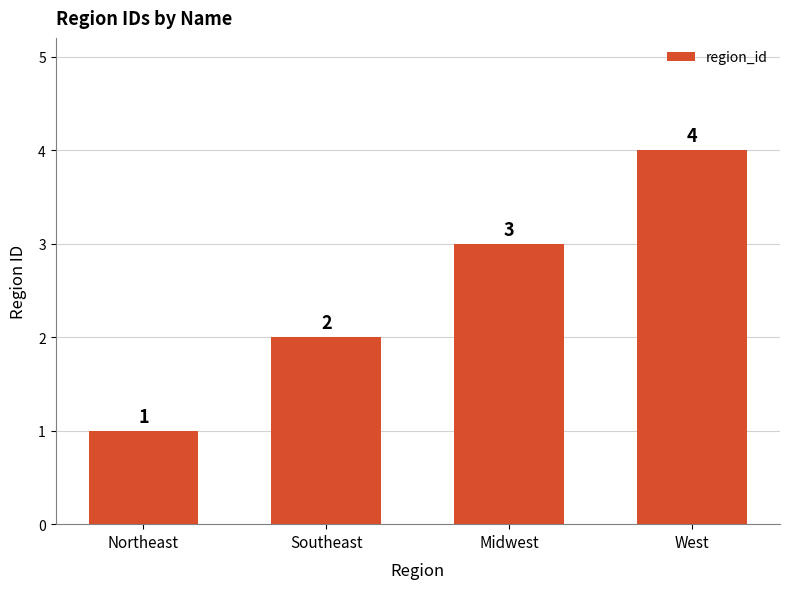

What is the value of the 1st bar from the left?

1